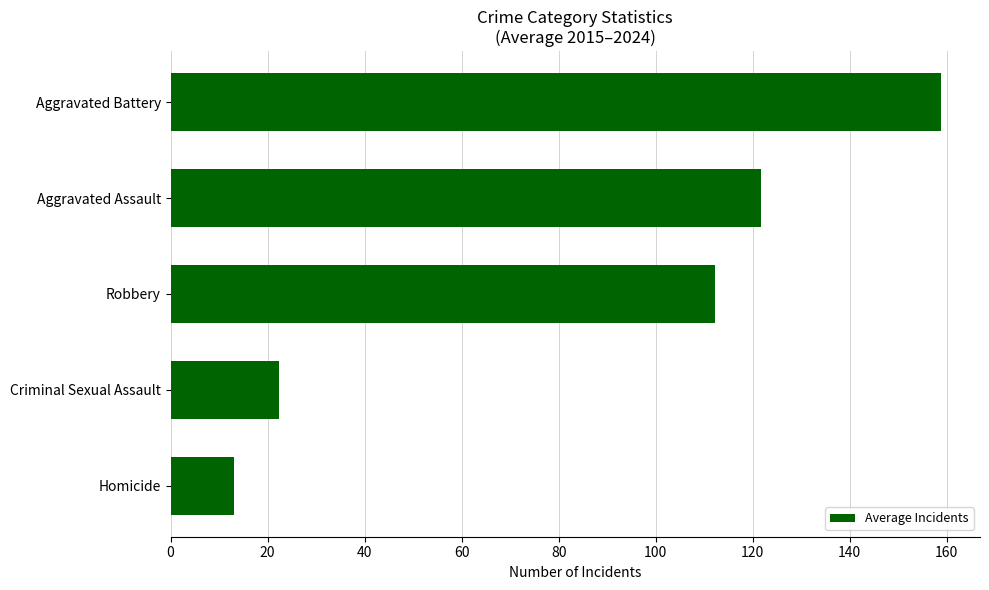

At which label is the value closest to 85?

Robbery